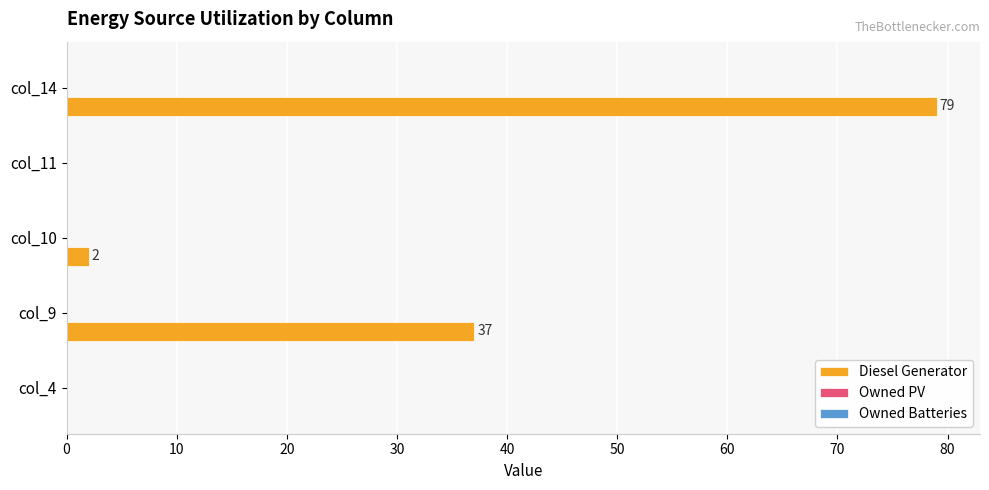

What is the sum of the values at col_9 and col_4?

37